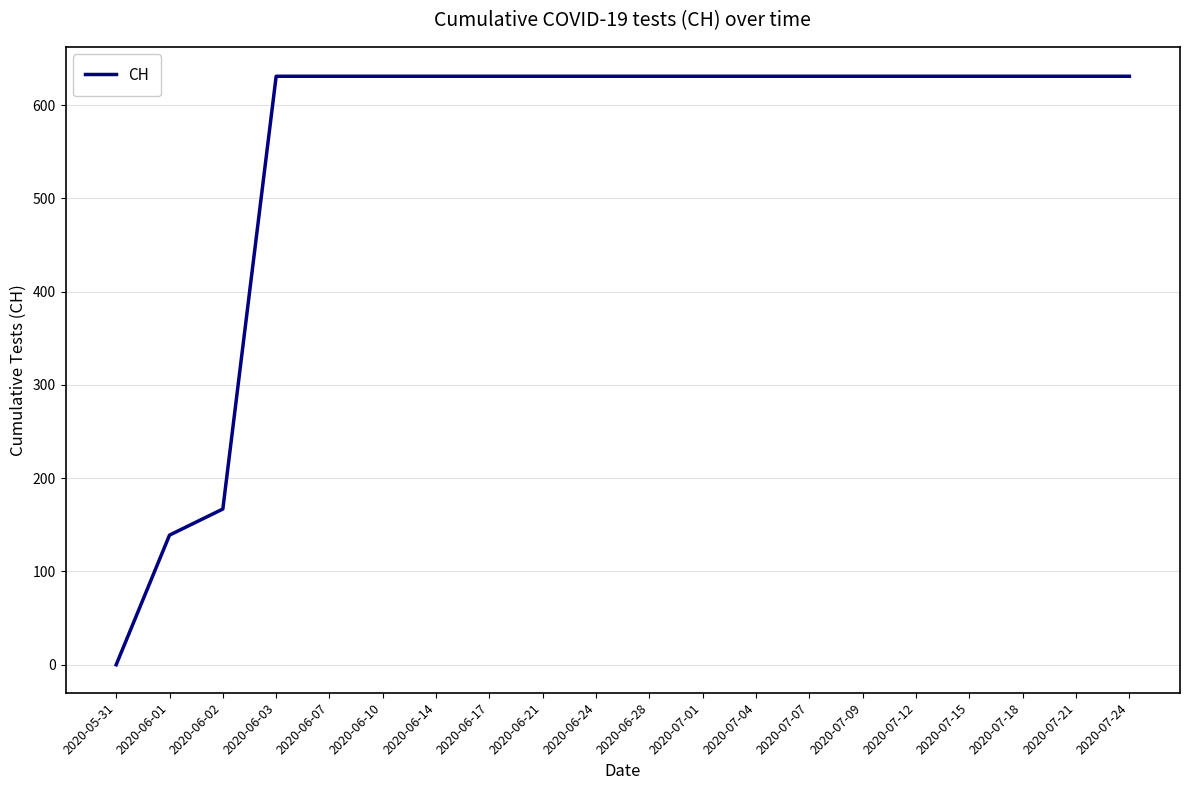

What position from the left is 2020-06-14?

7